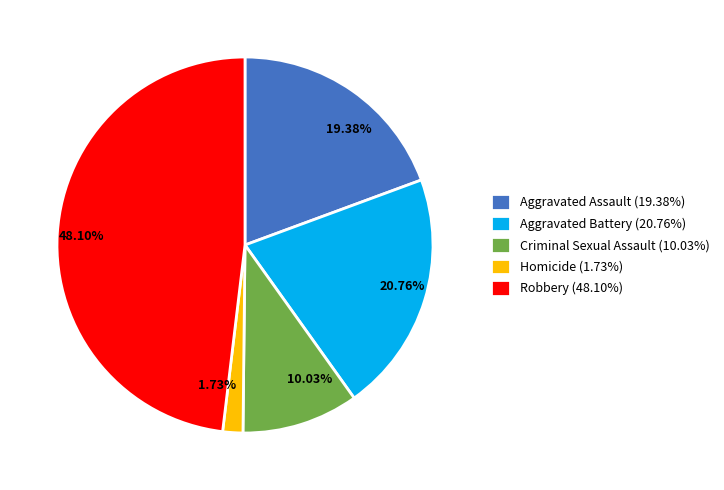

Which slice is the largest?

Robbery